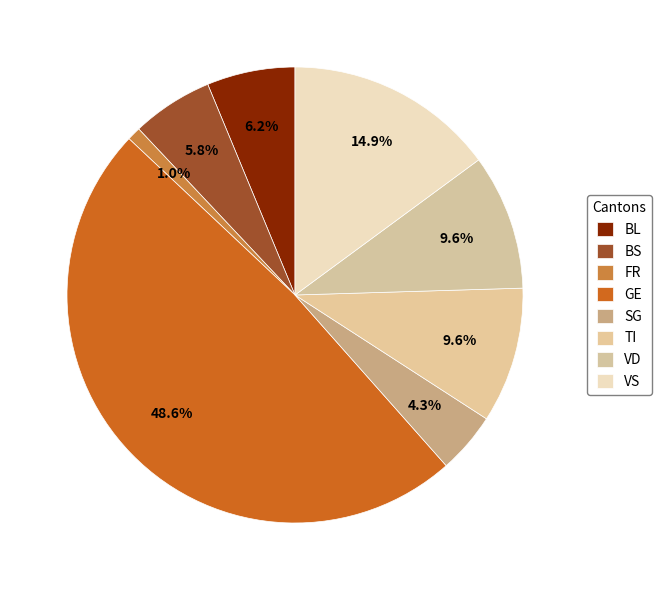

Count the number of slices in the pie.

8